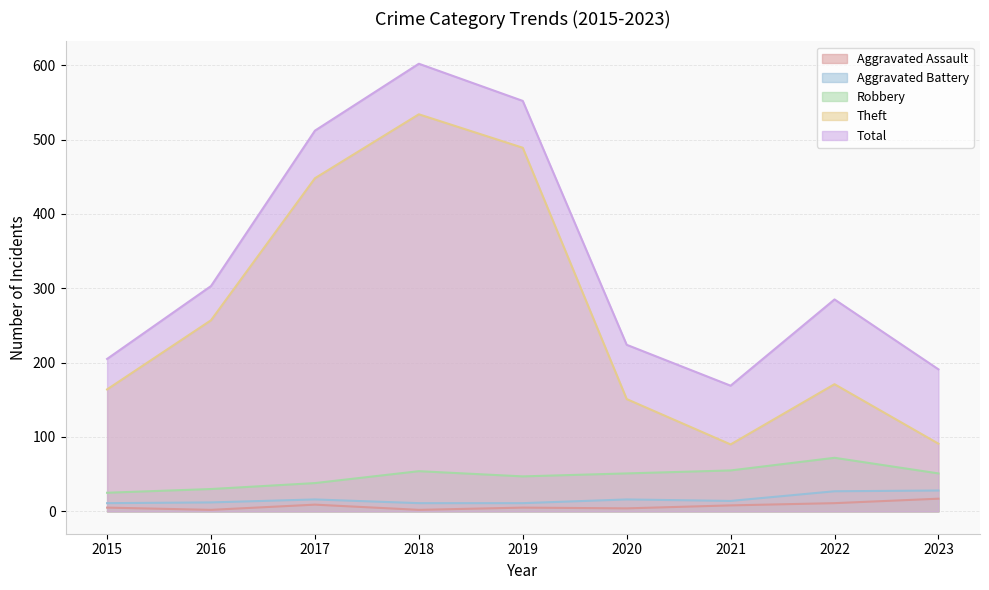

Reading right to left, list all the values displayed in this chart.

Aggravated Assault: 17	11	8	4	5	2	9	2	5
Aggravated Battery: 28	27	14	16	11	11	16	12	11
Robbery: 51	72	55	51	47	54	38	30	25
Theft: 91	171	90	151	489	534	448	257	164
Total: 191	285	169	224	552	602	512	303	205